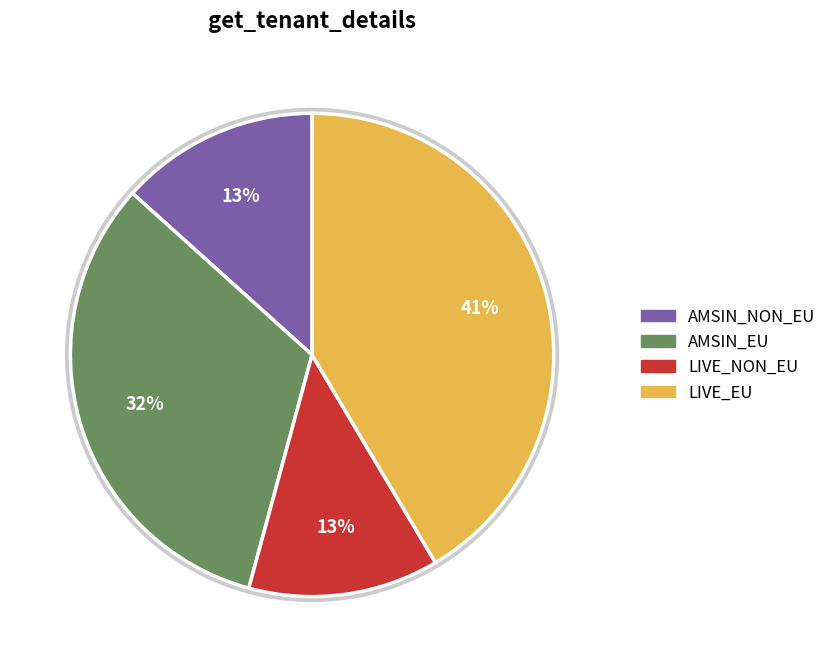

Do AMSIN_EU and AMSIN_NON_EU together represent more than half of the pie?

No